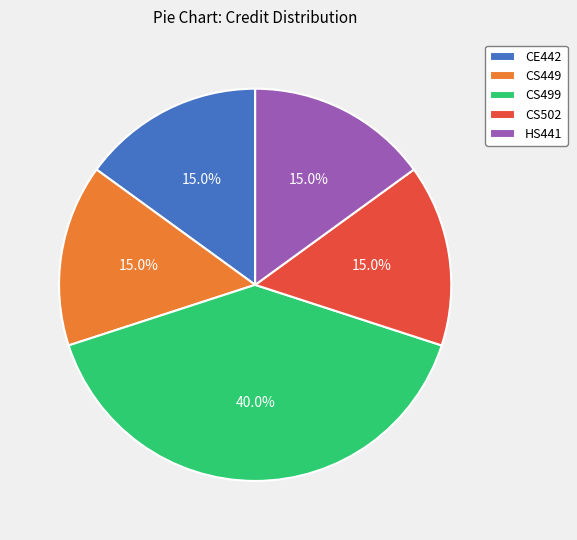

Is CE442 the majority of the pie?

No